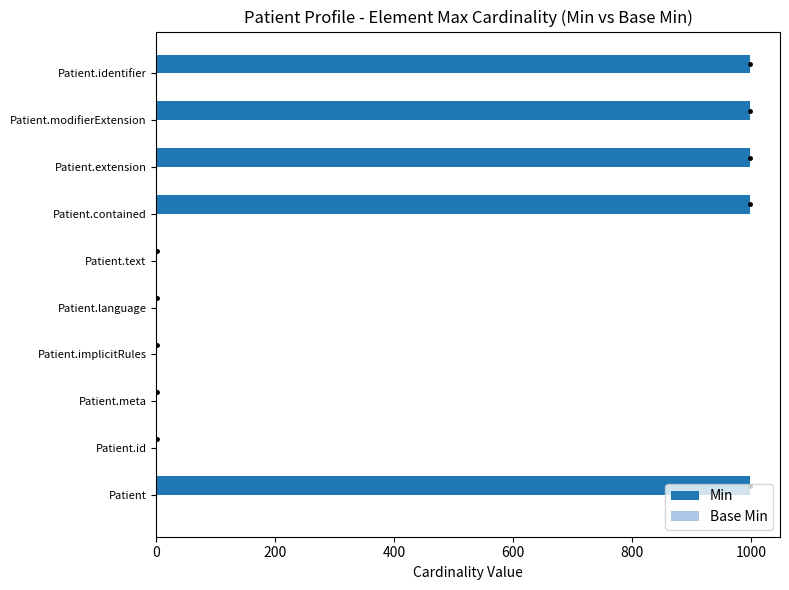

Is it true that the value at Patient.modifierExtension is 1697?

False